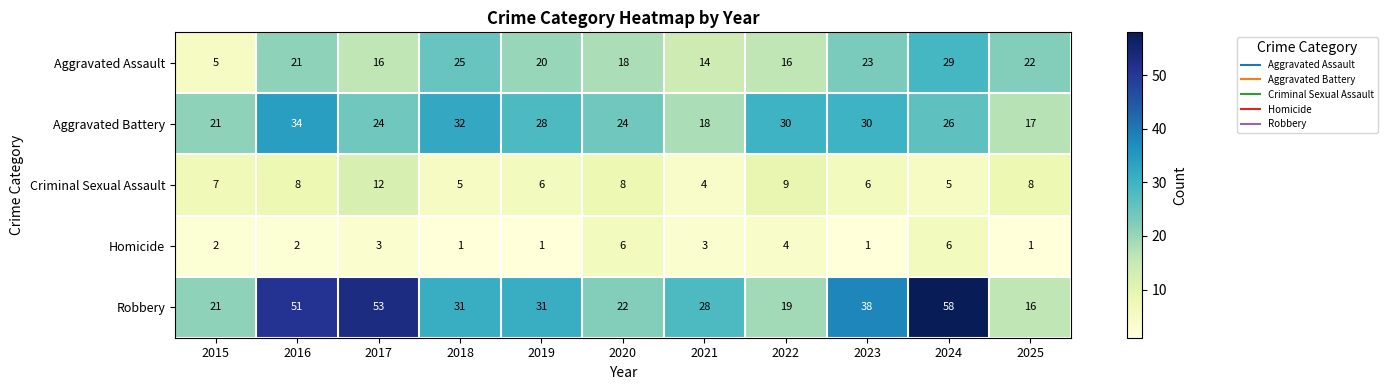

What is the approximate value of Criminal Sexual Assault at 2017?

12